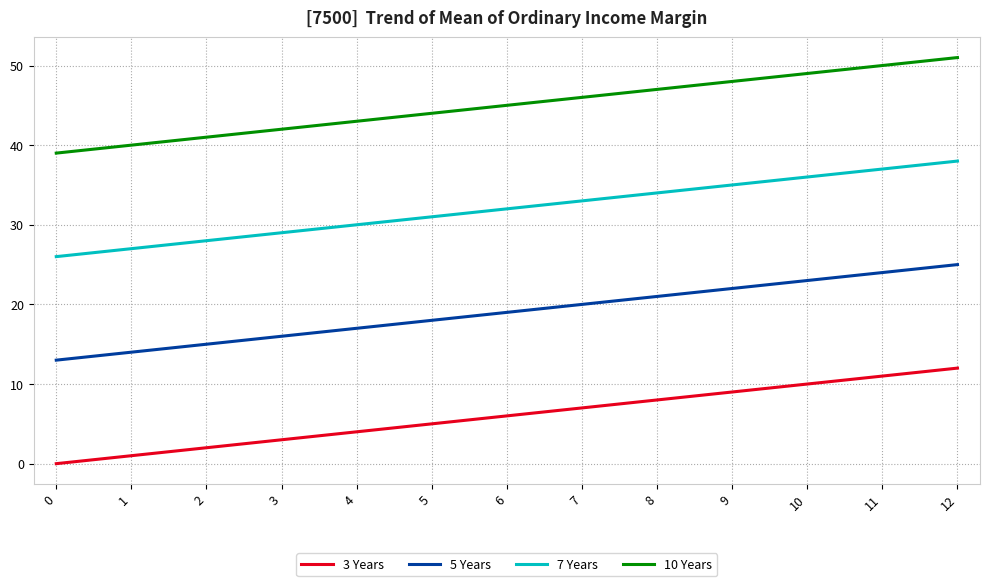

What is the sum of all 10 Years values?

585